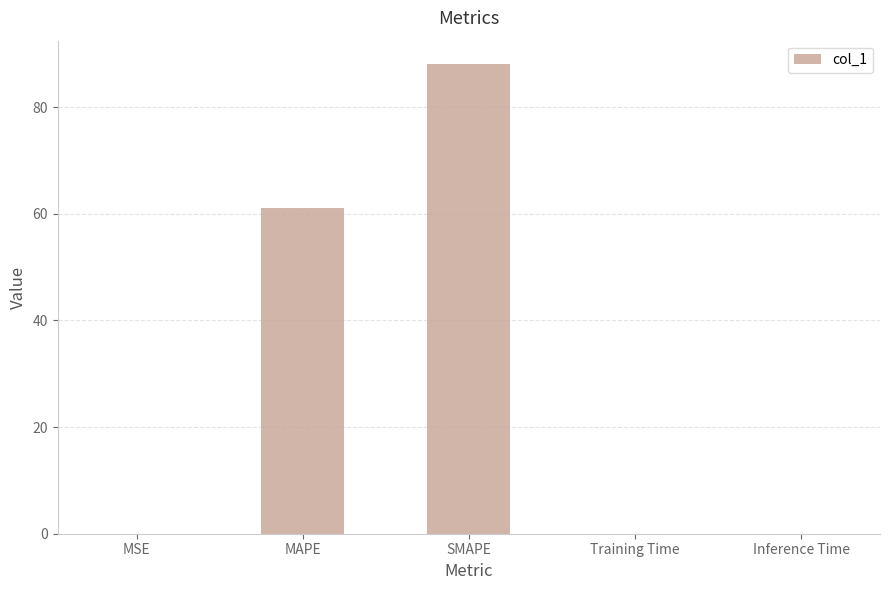

What is the ratio of the value at MAPE to the value at SMAPE?

0.7